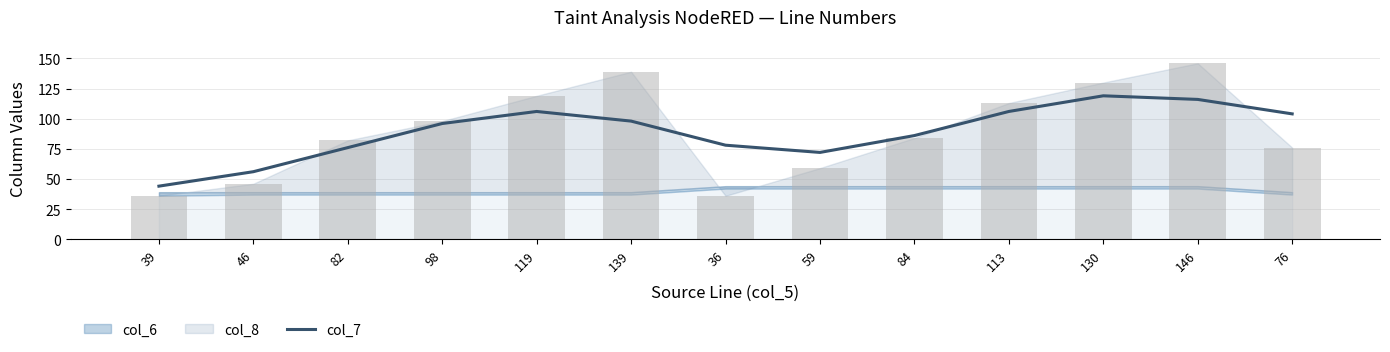

How many bars are there in total?

13